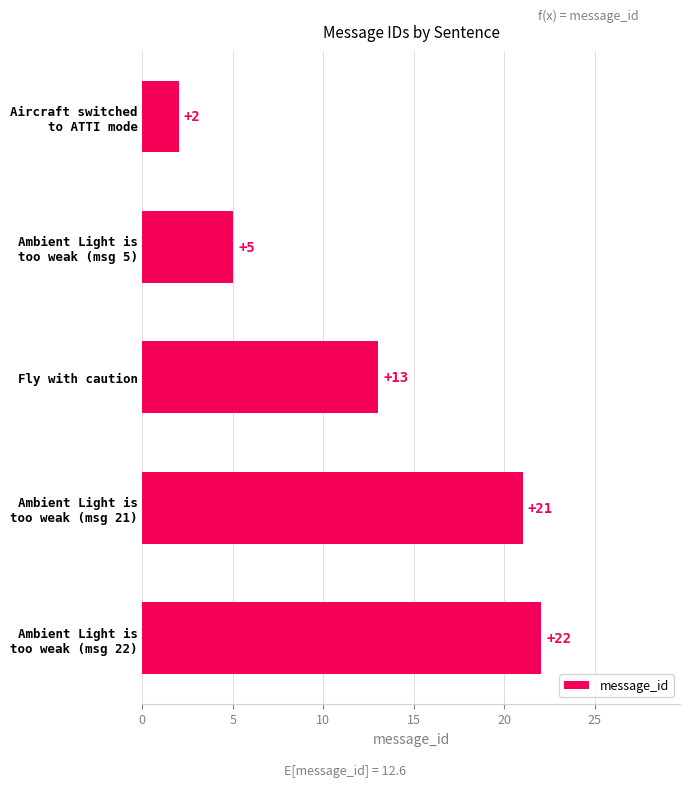

Does the chart contain any negative values?

No